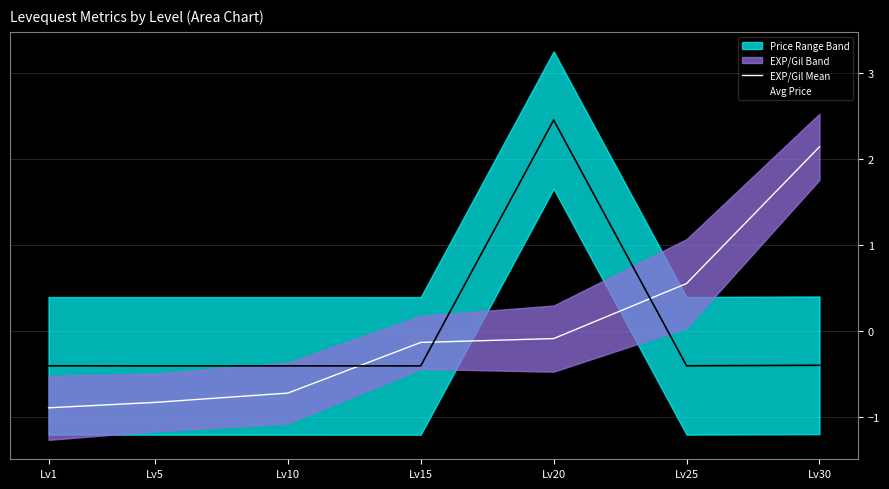

What is the total value across all series at Lv1?

-1.3